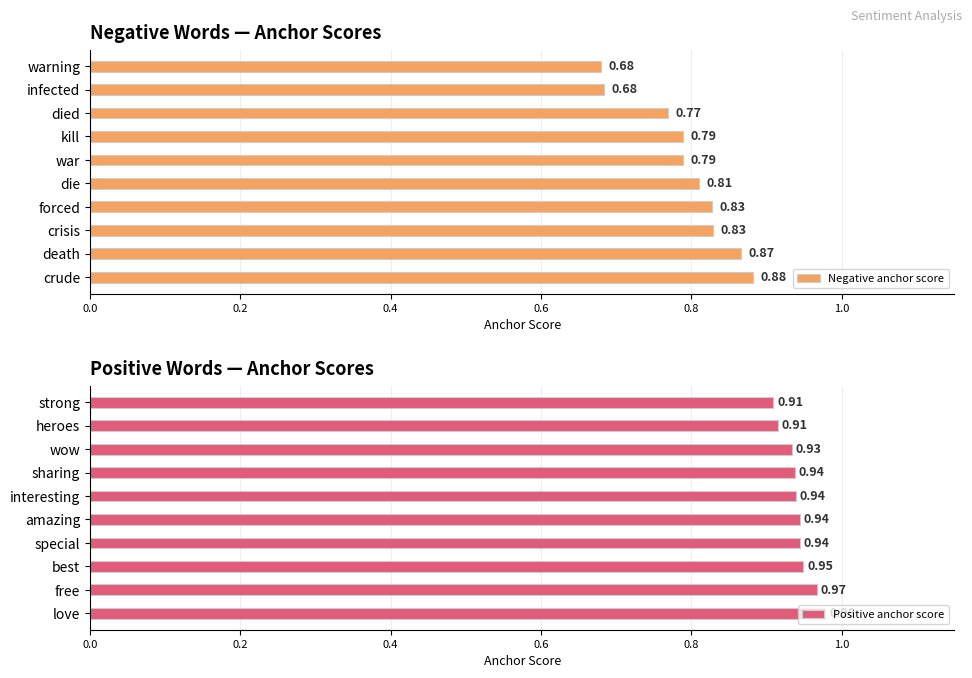

What is the maximum value shown in the chart?

1.0